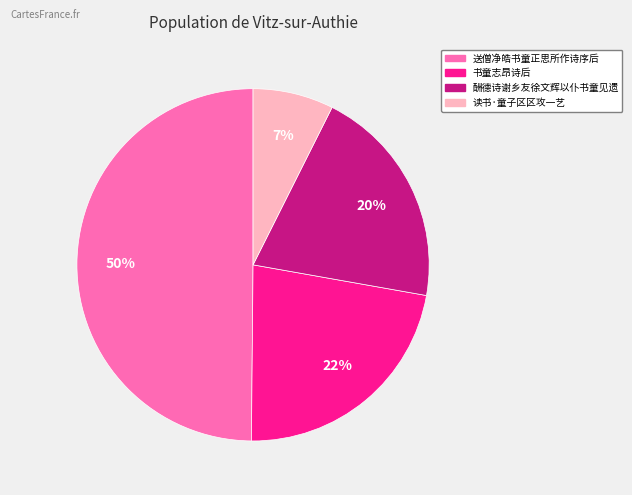

How many segments does this pie chart have?

4